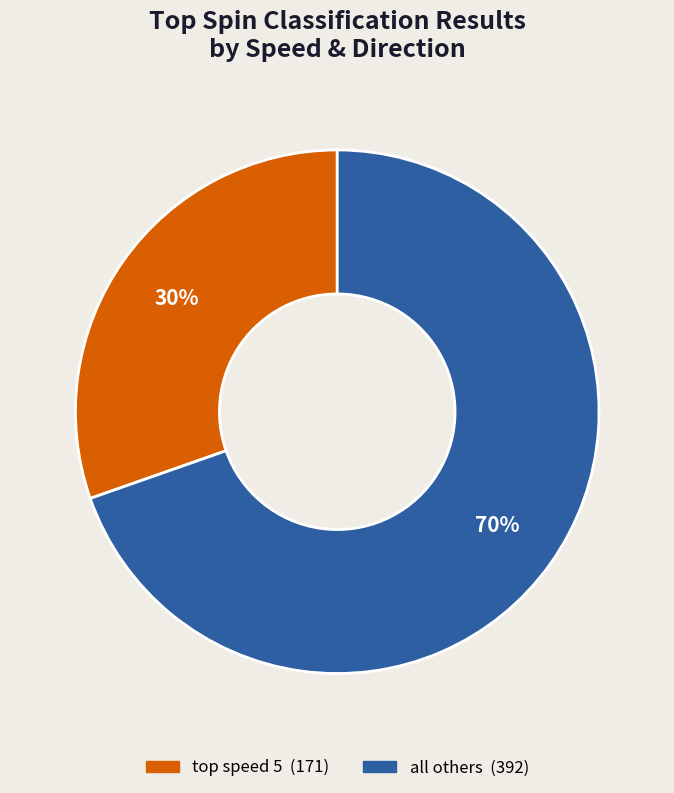

Does any single category account for the majority?

Yes